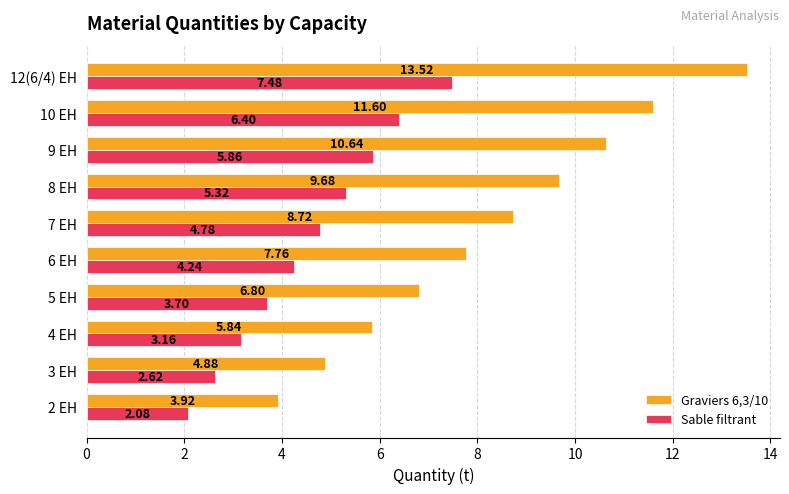

Between 3 EH and 4 EH, which series saw the biggest shift?

Graviers 6,3/10